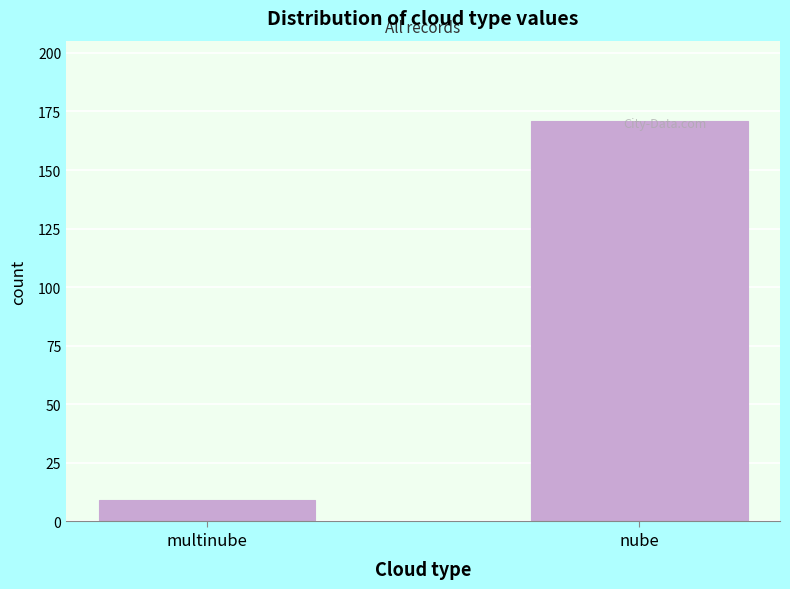

What is the change in value from multinube to nube?

+162